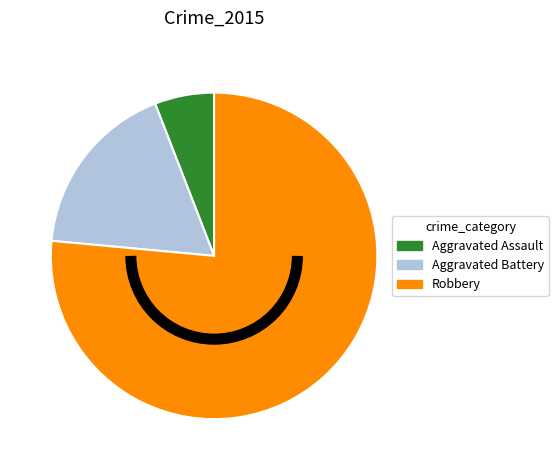

How many segments does this pie chart have?

3